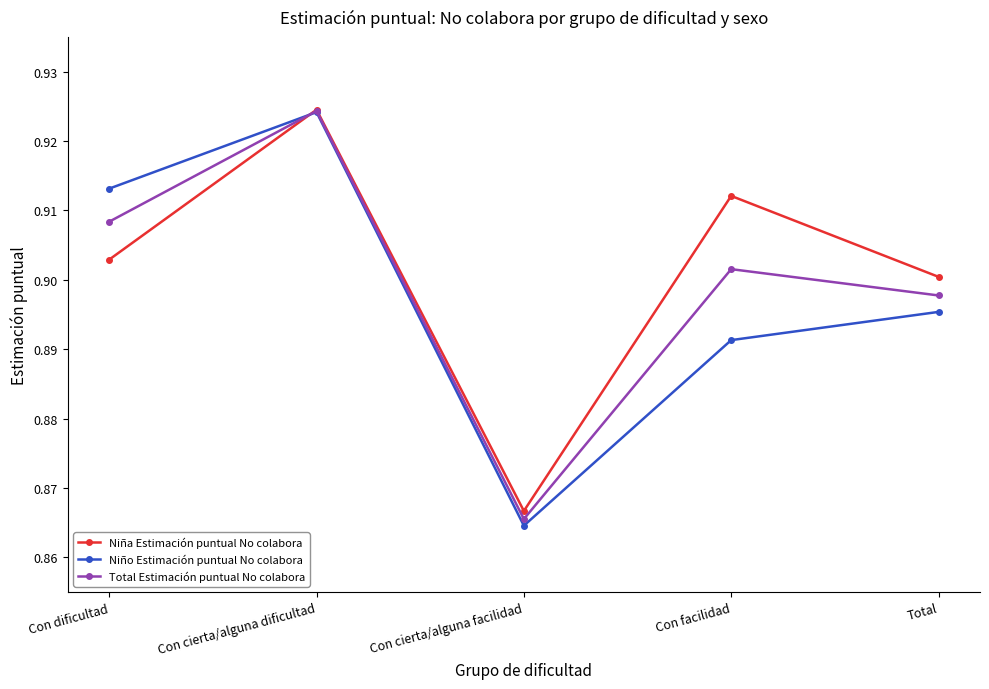

At which label is Niña Estimación puntual No colabora closest to 0?

Con cierta/alguna facilidad